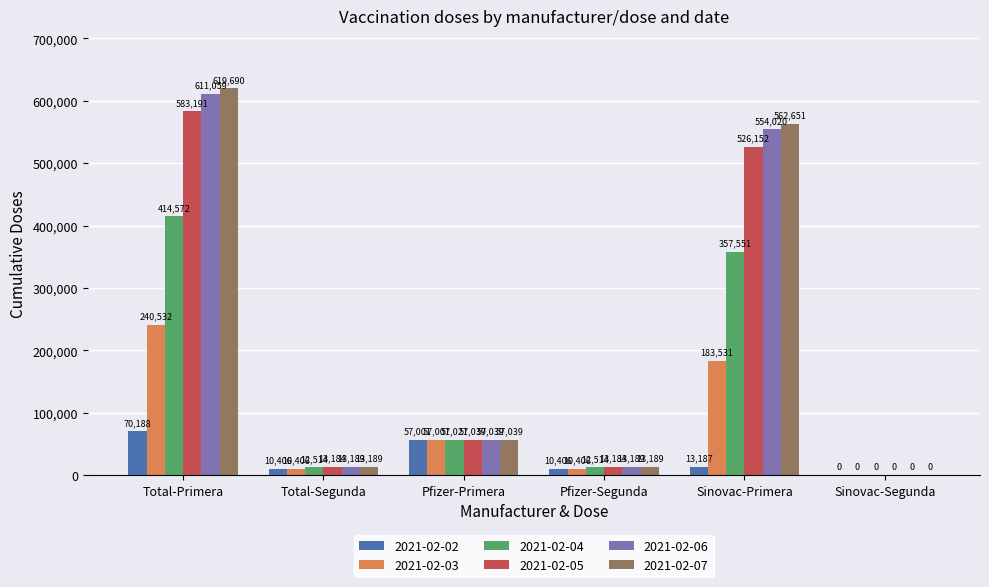

At which label does 2021-02-05 reach its peak?

Total-Primera